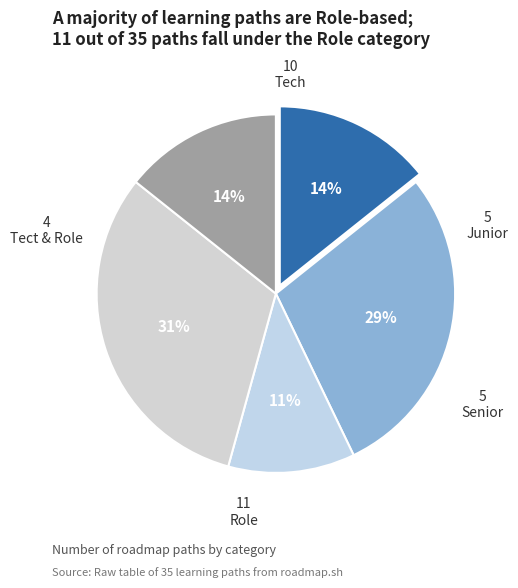

To the nearest percent, what is the average slice percentage?

20%